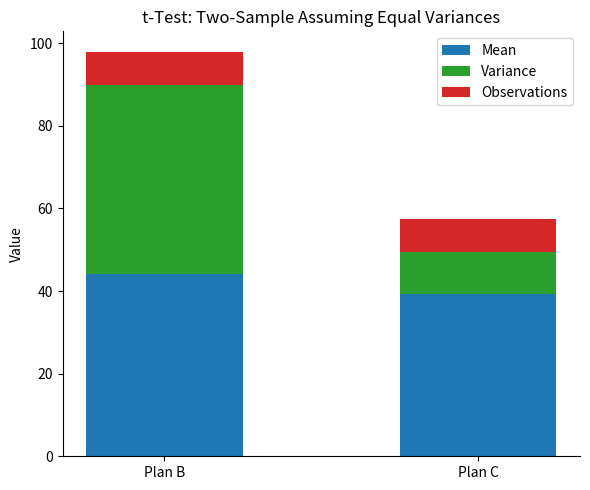

Reading right to left, transcribe the values for Mean.

Plan C=39.4	Plan B=44.1